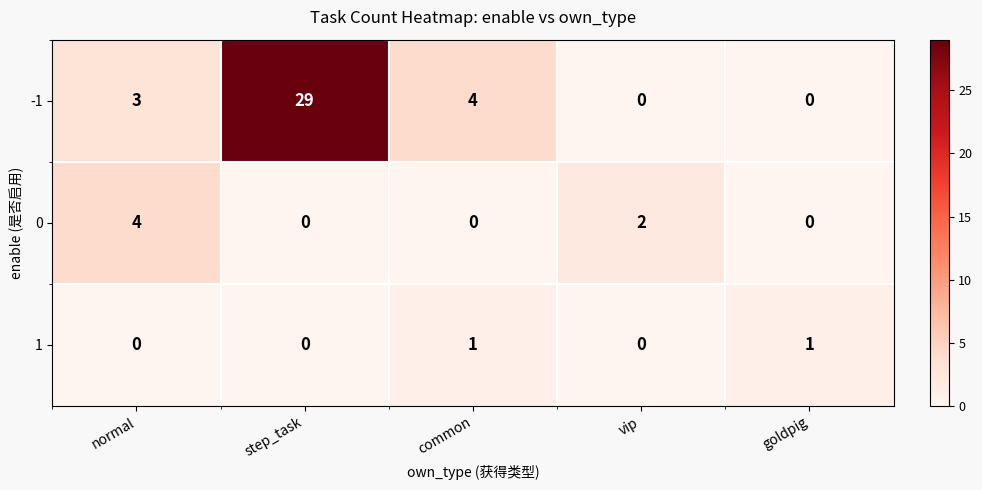

At which category is the sum across all series the highest?

step_task